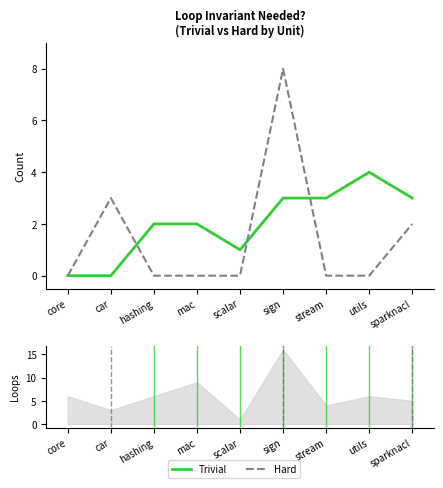

What position from the left is mac?

4